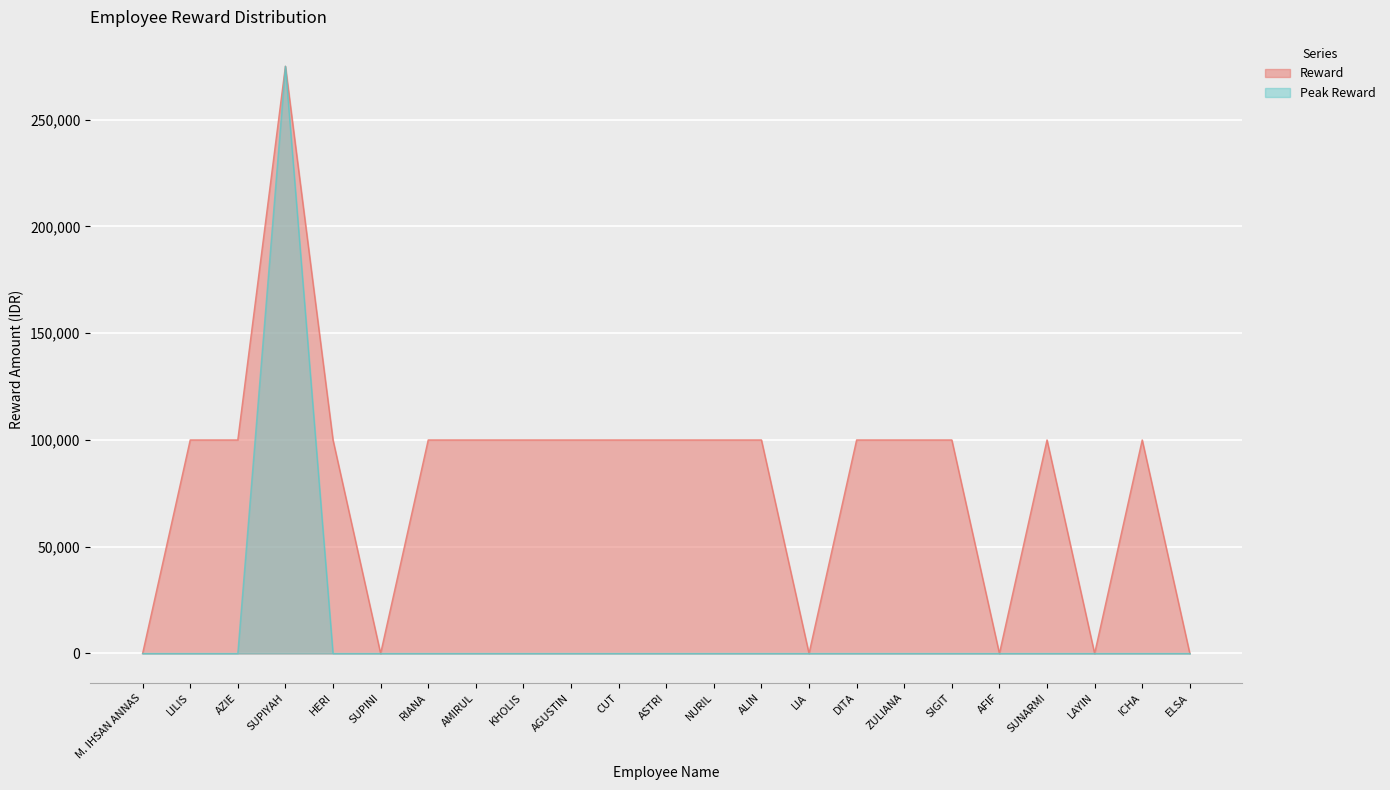

The chart shows a value of -147885 at LIA. True or false?

False